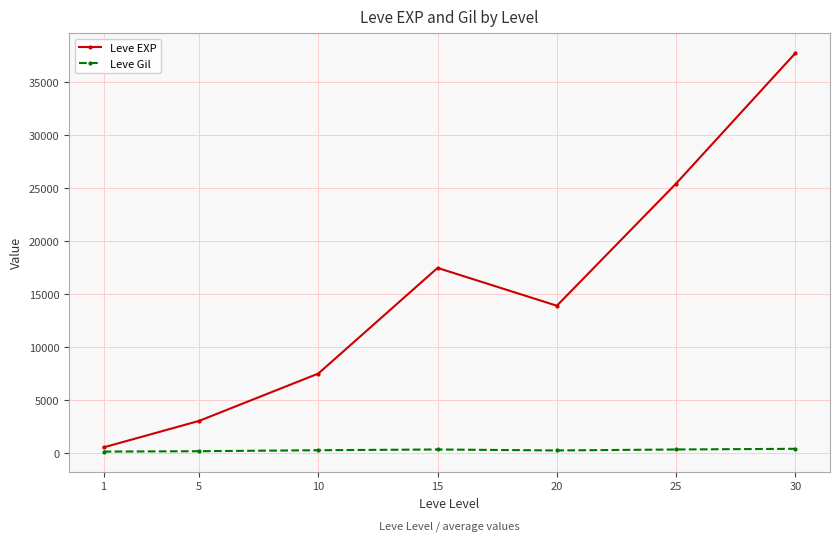

What is the difference between the highest and lowest values at 15?

17133.0